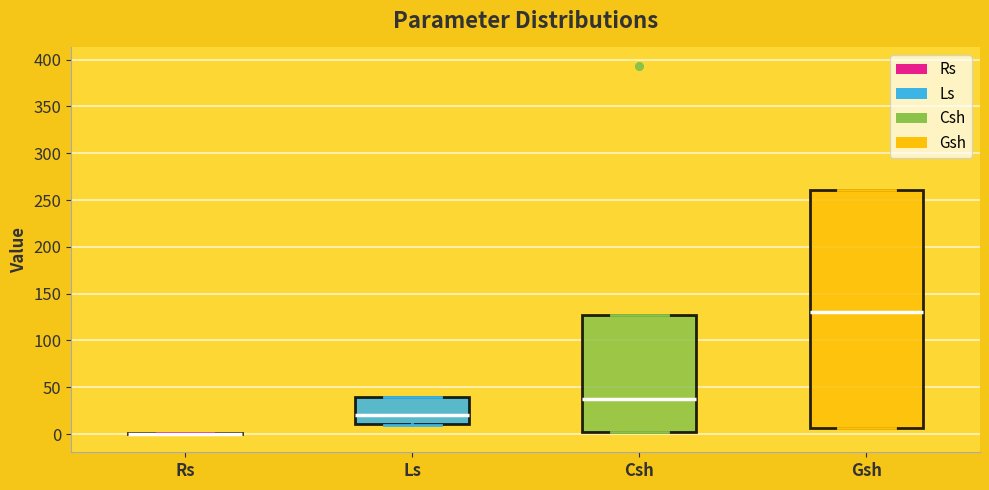

Reading left to right, read every box against the y-axis: the position of its median line, the range the box covers, and the ends of its whiskers. The values are not printed on the chart, so give them approximately, as read against the axis.

Rs: box collapsed to a line at 0, whiskers 0 to 0
Ls: median 20, box 10 to 40, whiskers 10 to 40
Csh: median 35, box 0 to 130, whiskers 0 to 130
Gsh: median 130, box 5 to 260, whiskers 5 to 260